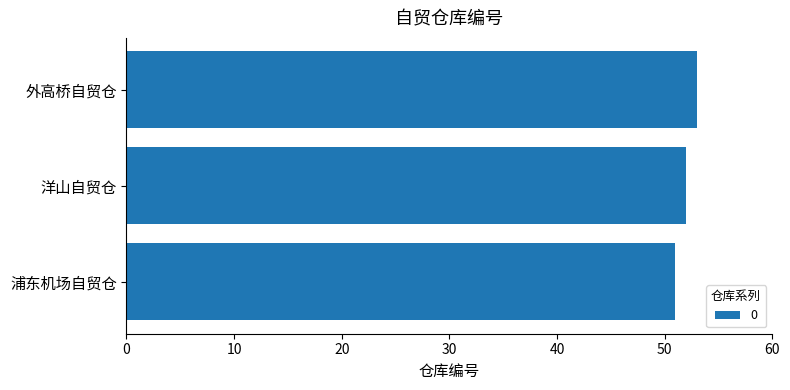

At which label is the value closest to 52?

洋山自贸仓